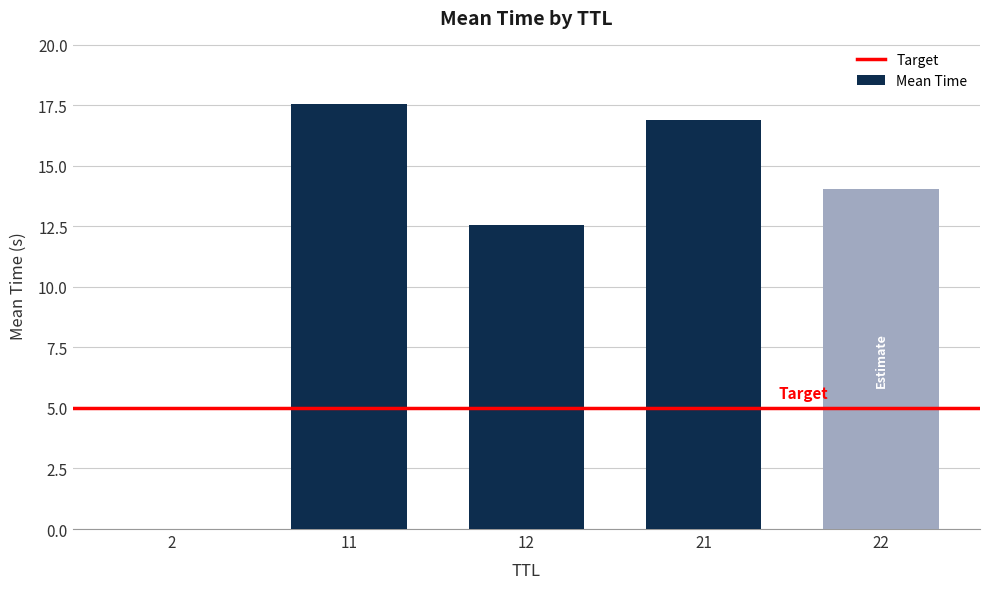

The chart shows a value of 23.4 at 21. True or false?

False